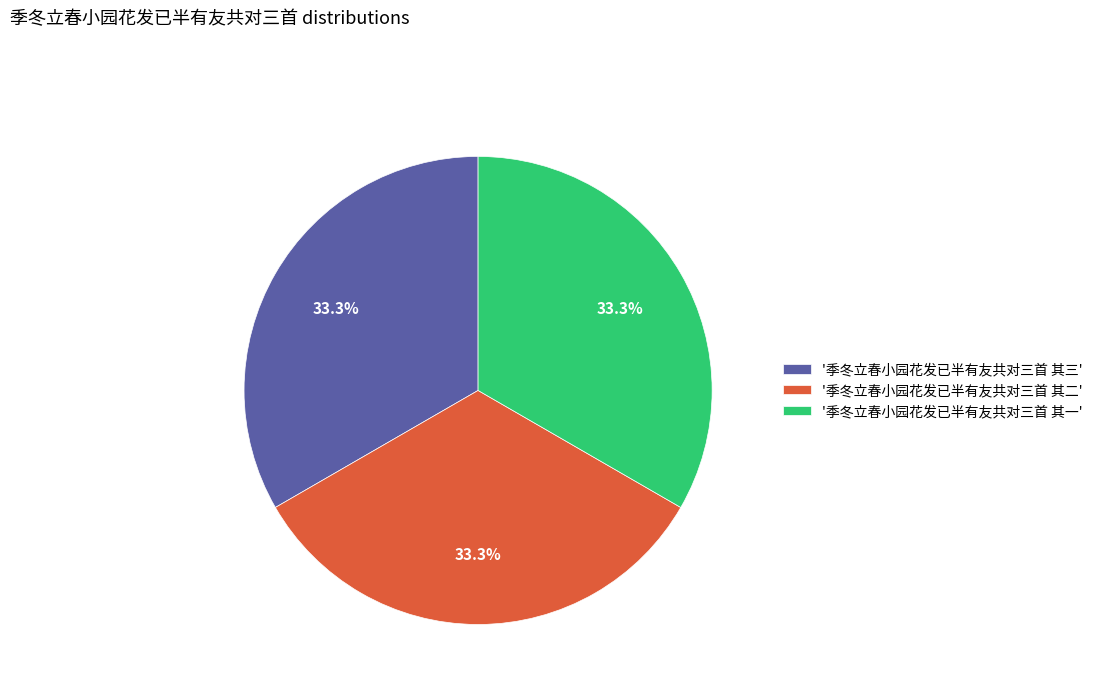

Combined, do '季冬立春小园花发已半有友共对三首 其三' and '季冬立春小园花发已半有友共对三首 其二' account for over 50%?

Yes